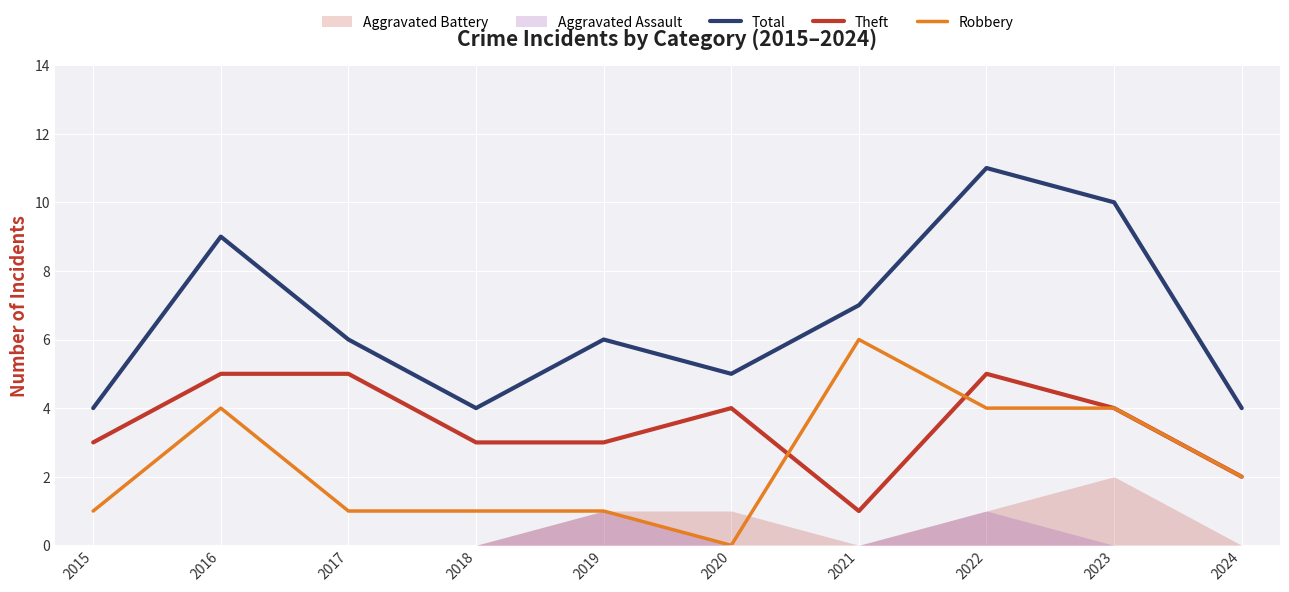

Is the value of Robbery at 2021 greater than the value of Theft at 2021?

Yes